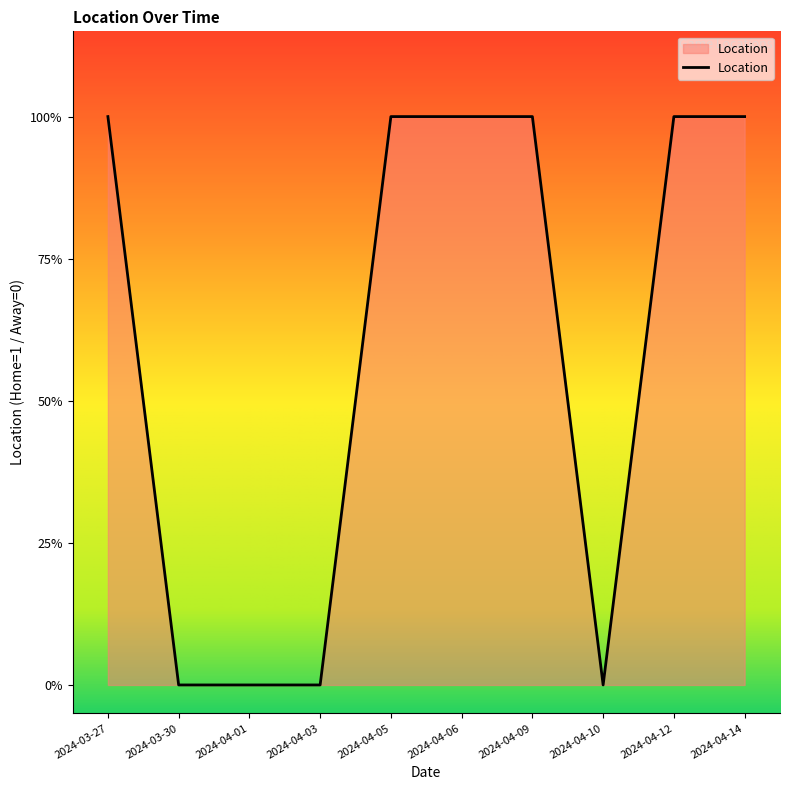

Does the chart display data point markers on the line(s)?

No